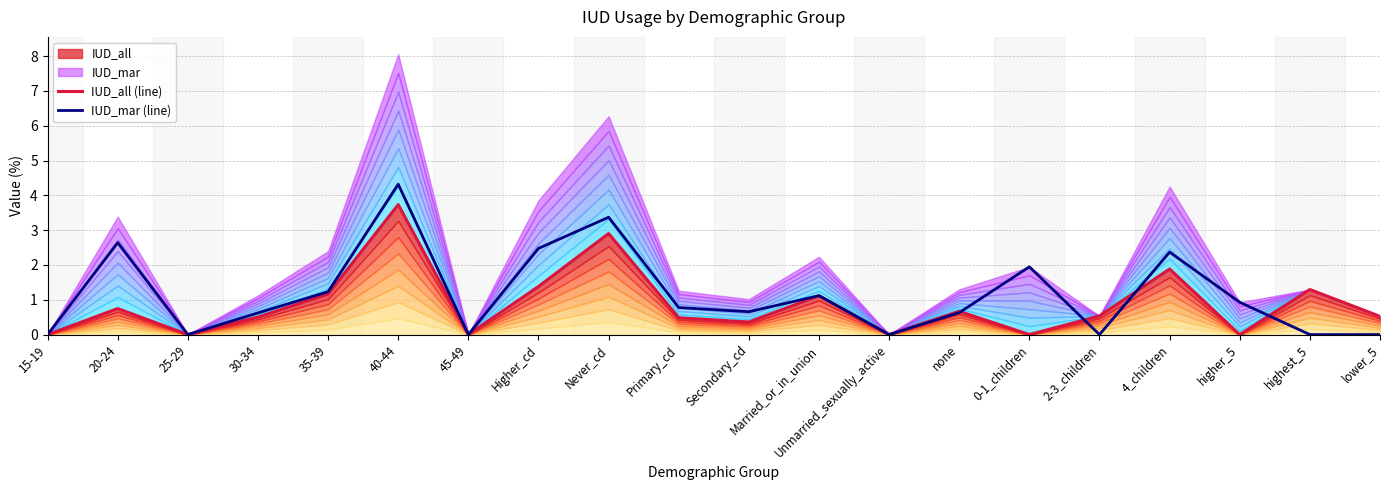

At which category is the sum across all series the highest?

40-44